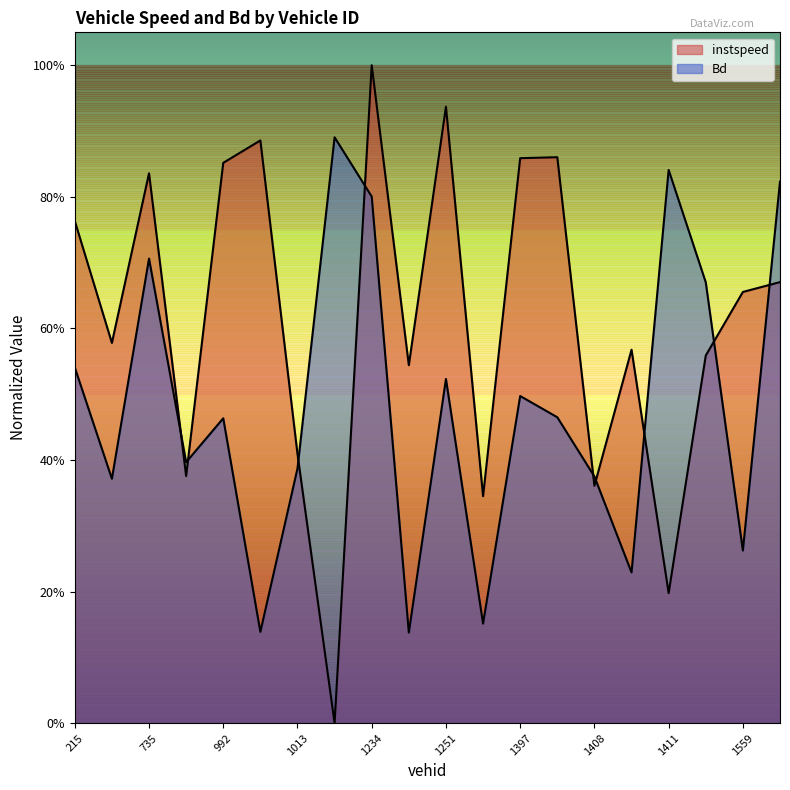

What is the sum of all Bd values?

9.7